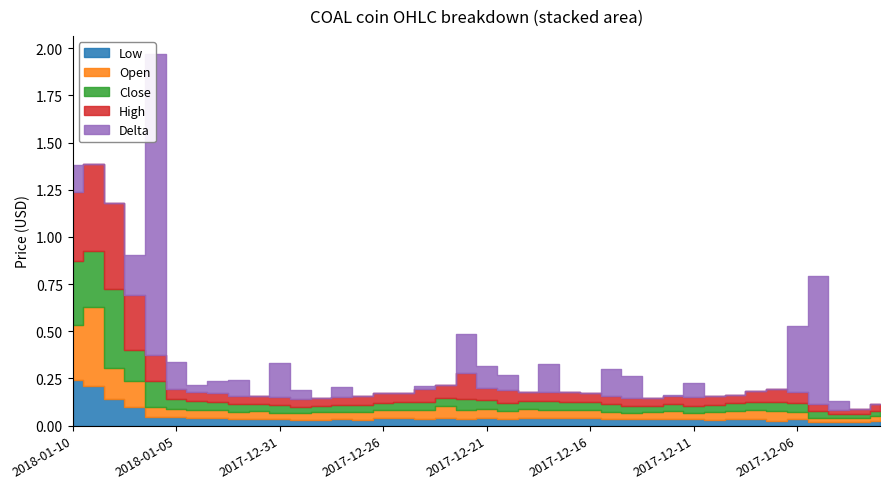

At which category does High reach its first local peak?

2018-01-09